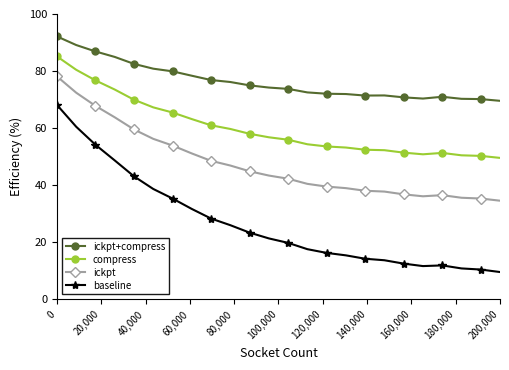

What is the maximum value for baseline?

68.1